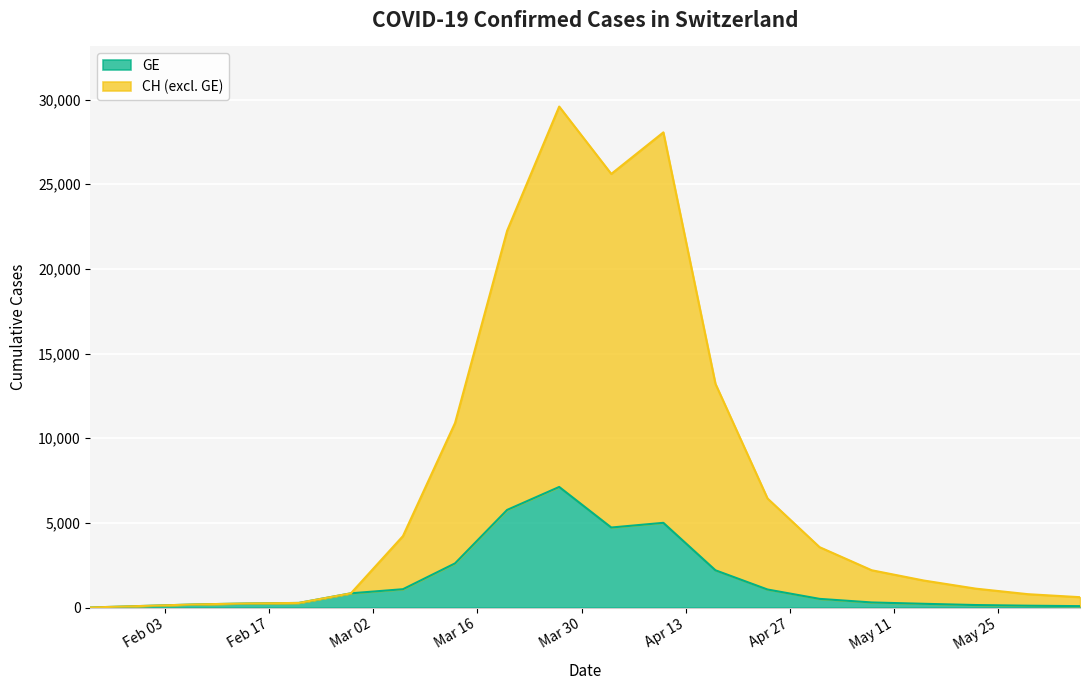

What is the value of the GE point at the 12th from the left?

5003